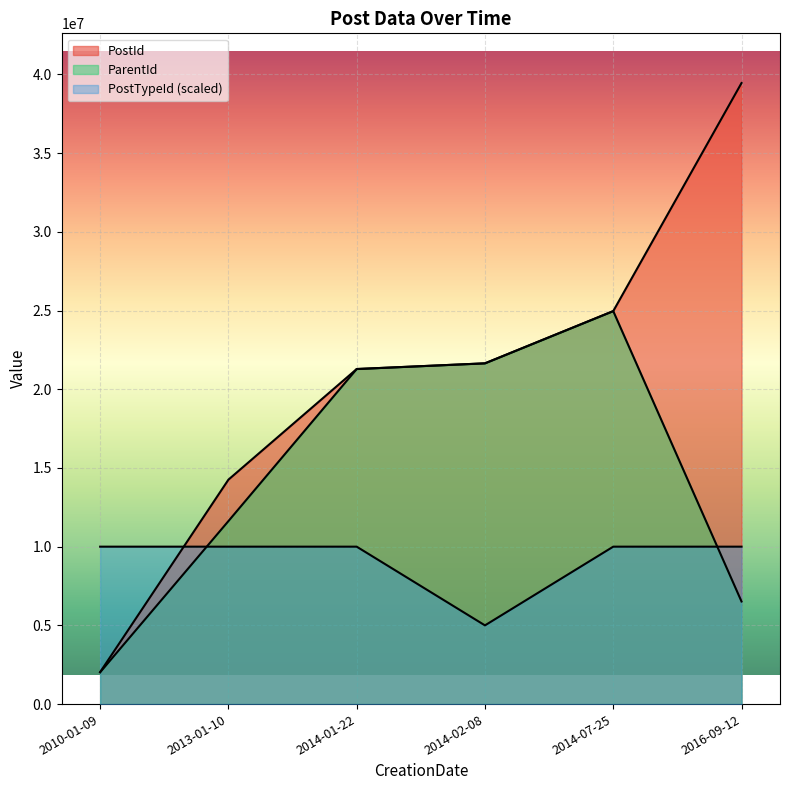

What is the total value across all series at 2016-09-12?

55969735